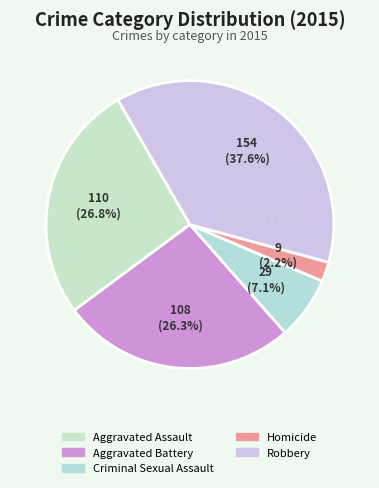

Which slice is the largest?

Robbery